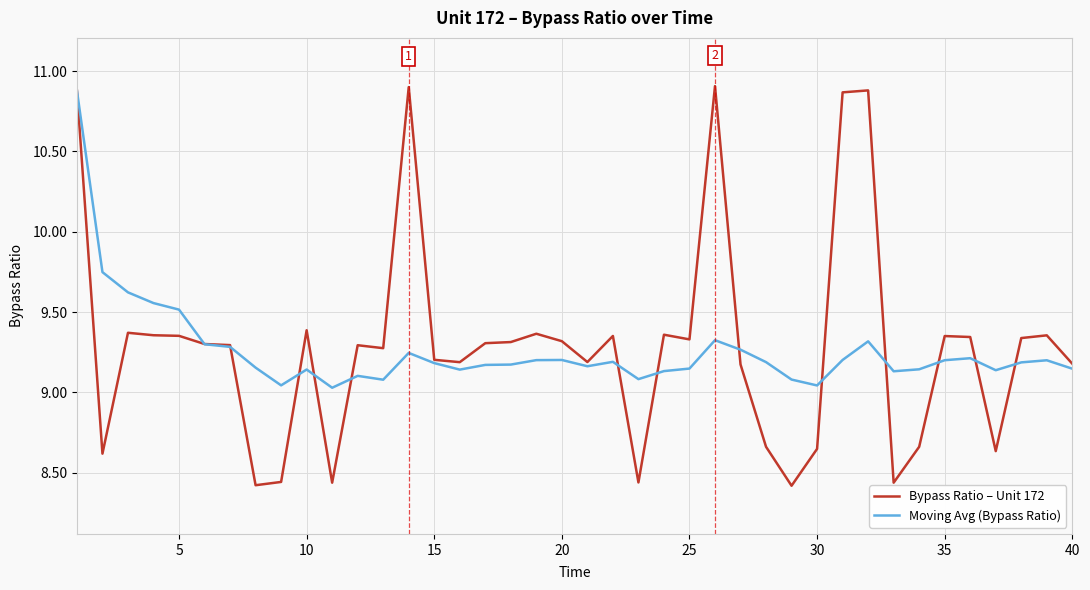

Which series has the largest range (max minus min)?

Bypass Ratio – Unit 172